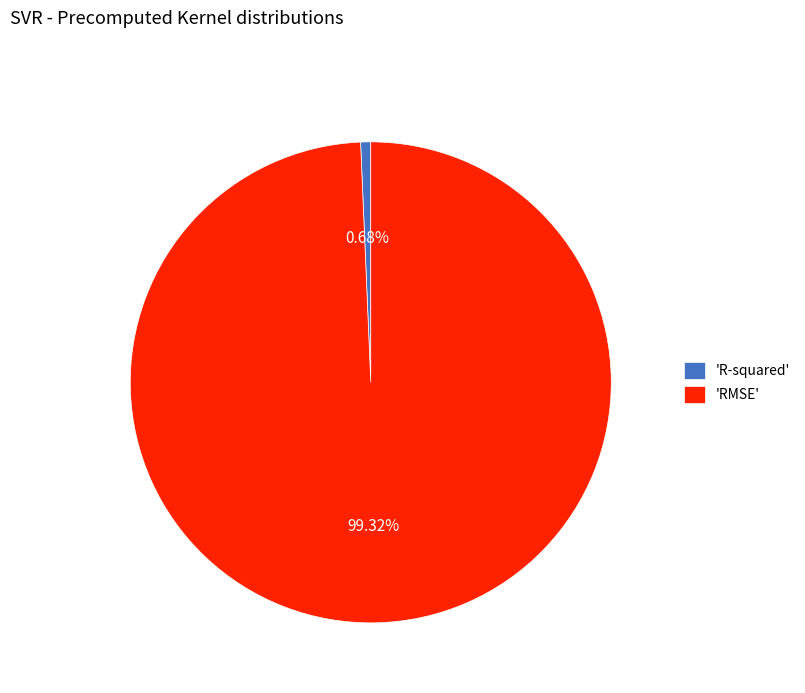

Does 'R-squared' represent more than half of the total?

No